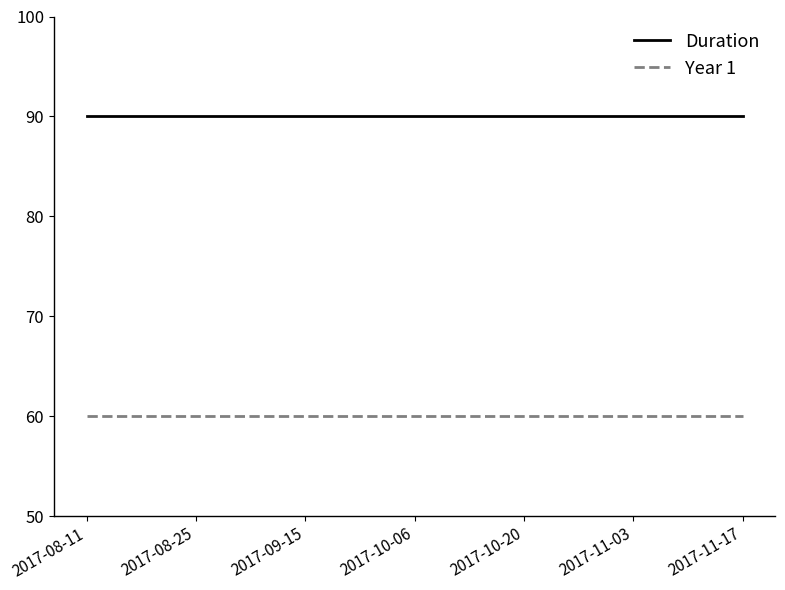

List the series in order of their overall mean, highest first.

Duration, Year 1